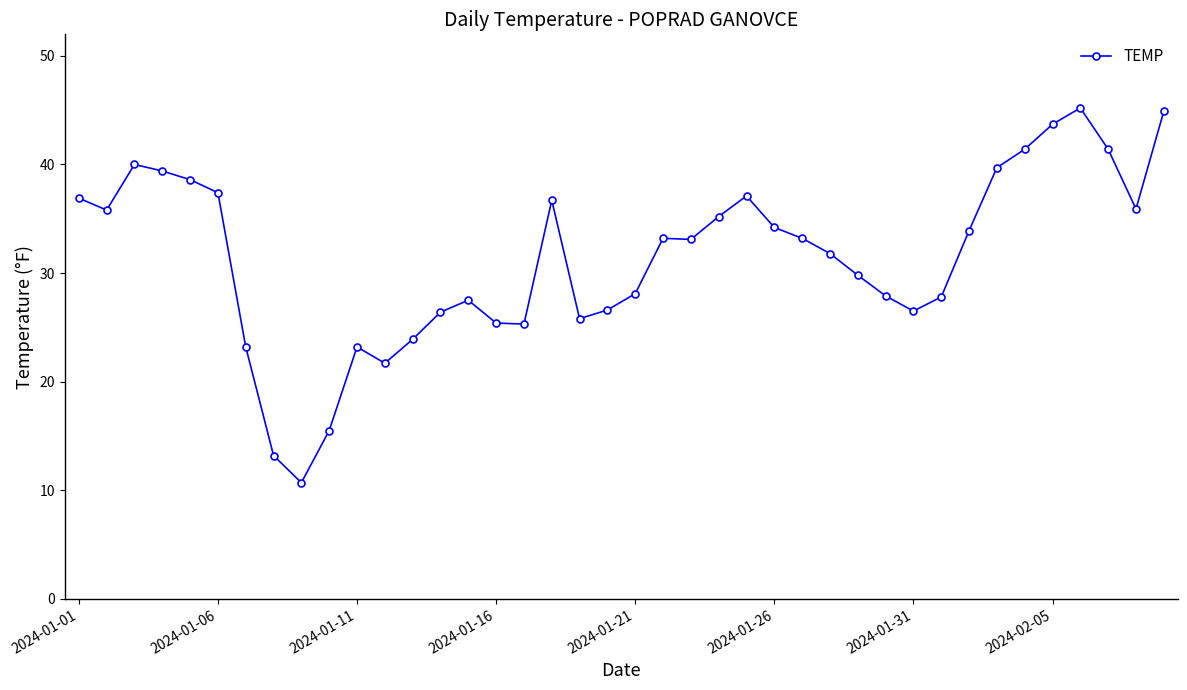

Does the chart have visible grid lines?

No